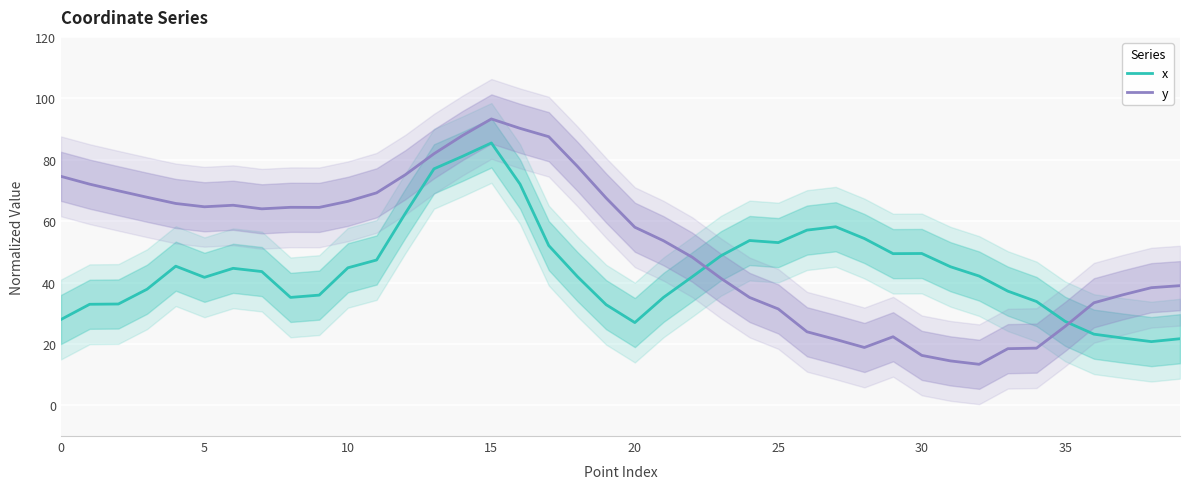

Which series has the widest spread of values?

y